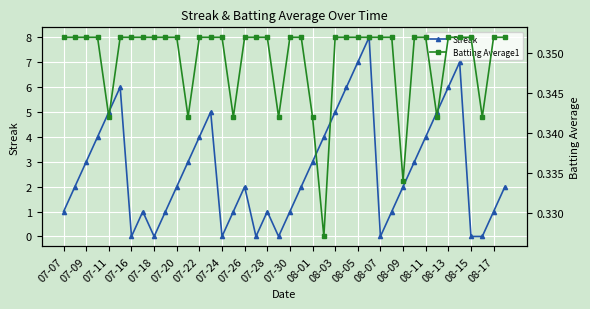

What is the highest value of the Streak series?

8